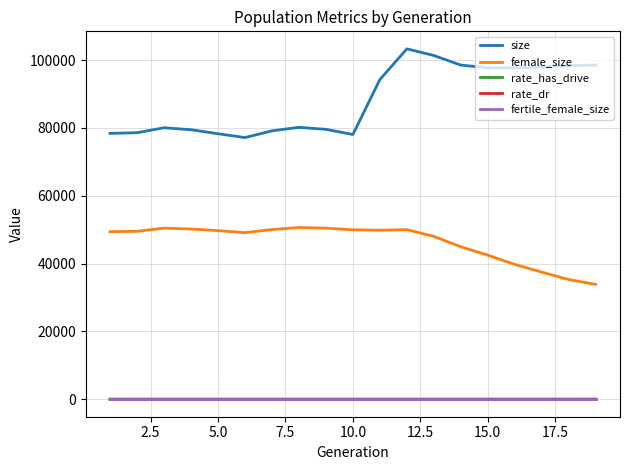

True or false: size and rate_has_drive cross at least once.

False